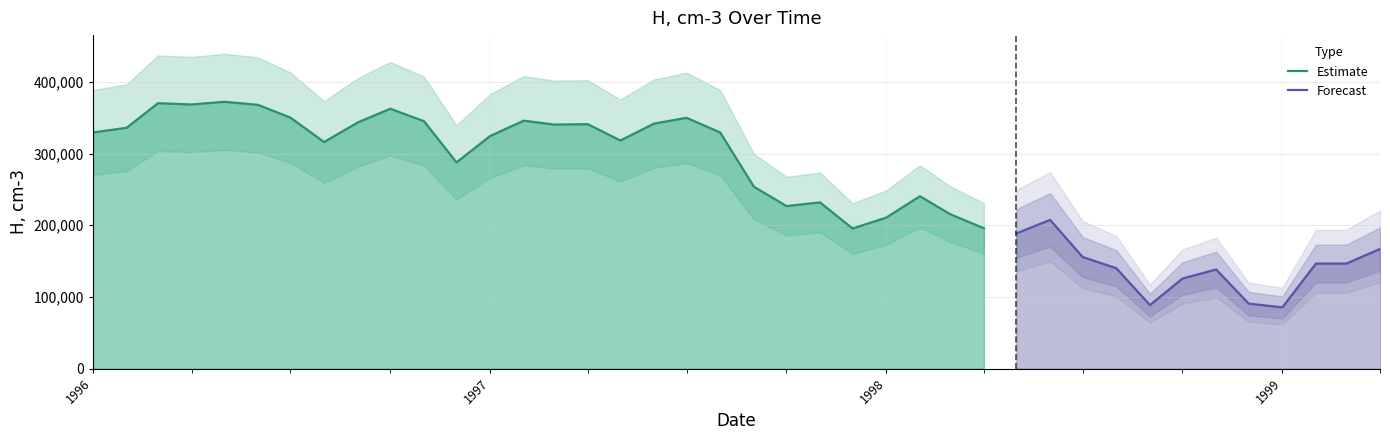

What is the maximum value shown in the chart?

372100